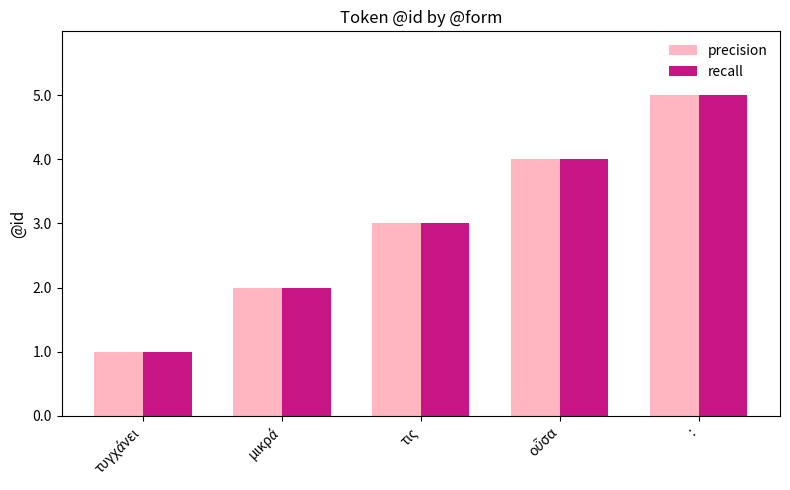

What is the difference between the second highest and minimum values in the precision series?

3